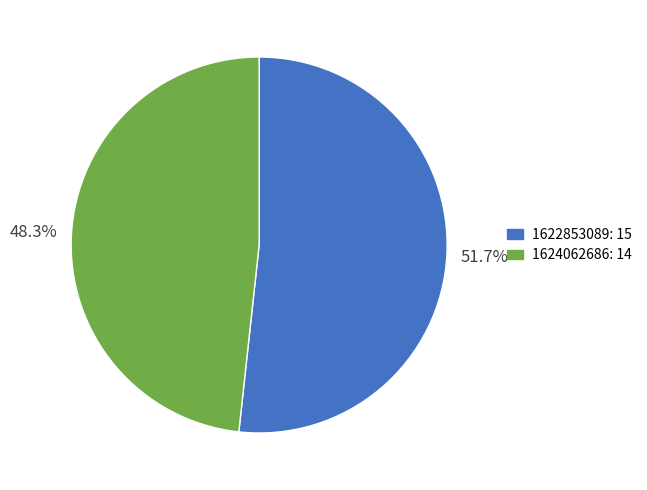

To the nearest percent, what is the average slice percentage?

50%